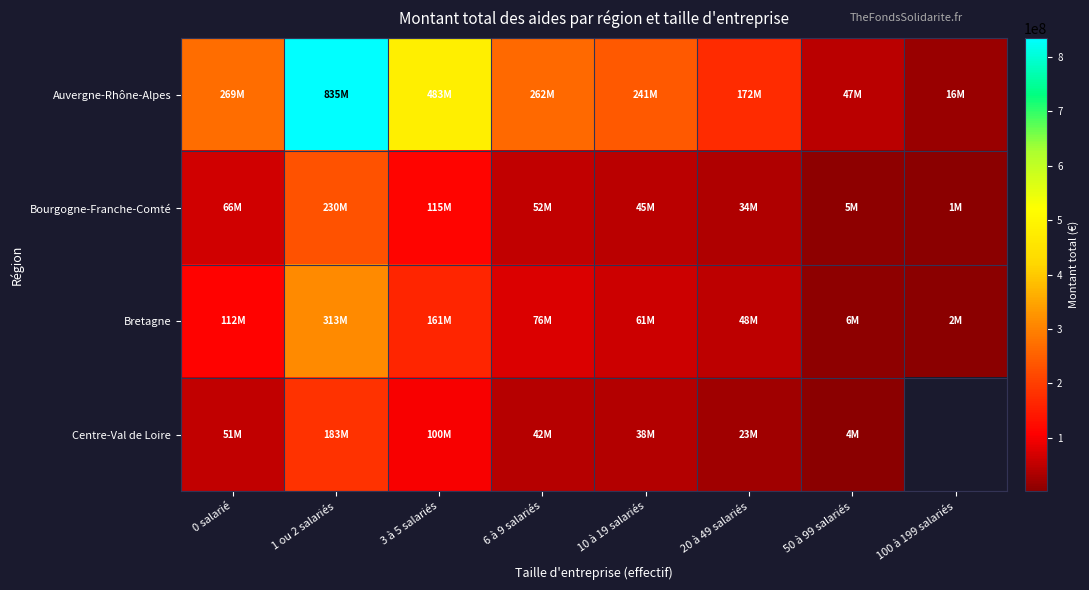

At which label does Auvergne-Rhône-Alpes reach its minimum?

100 à 199 salariés